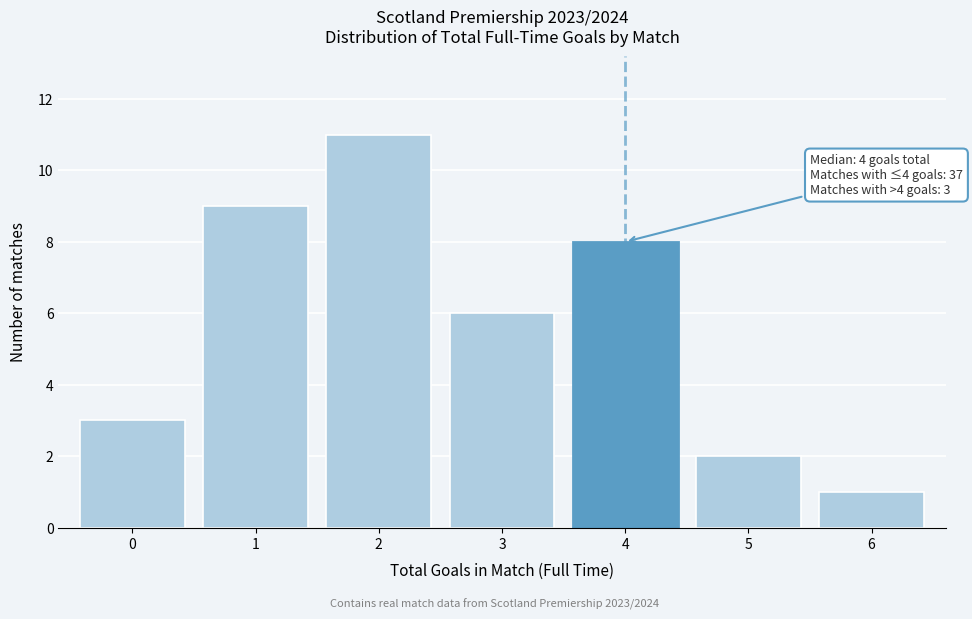

Reading left to right, list all the values displayed in this chart.

3	9	11	6	8	2	1